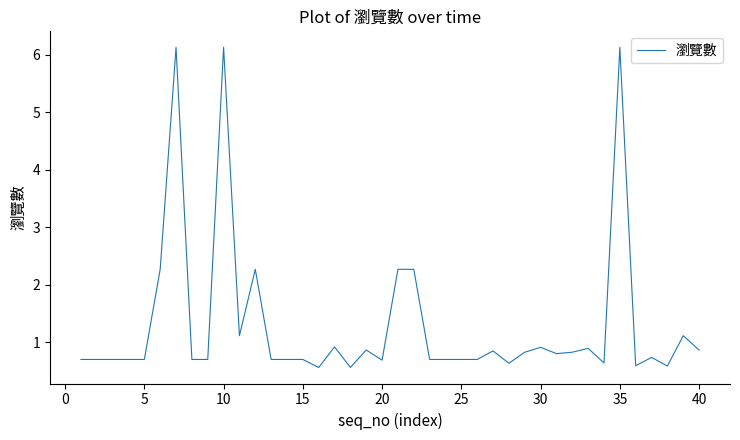

What is the minimum value shown in the chart?

0.6